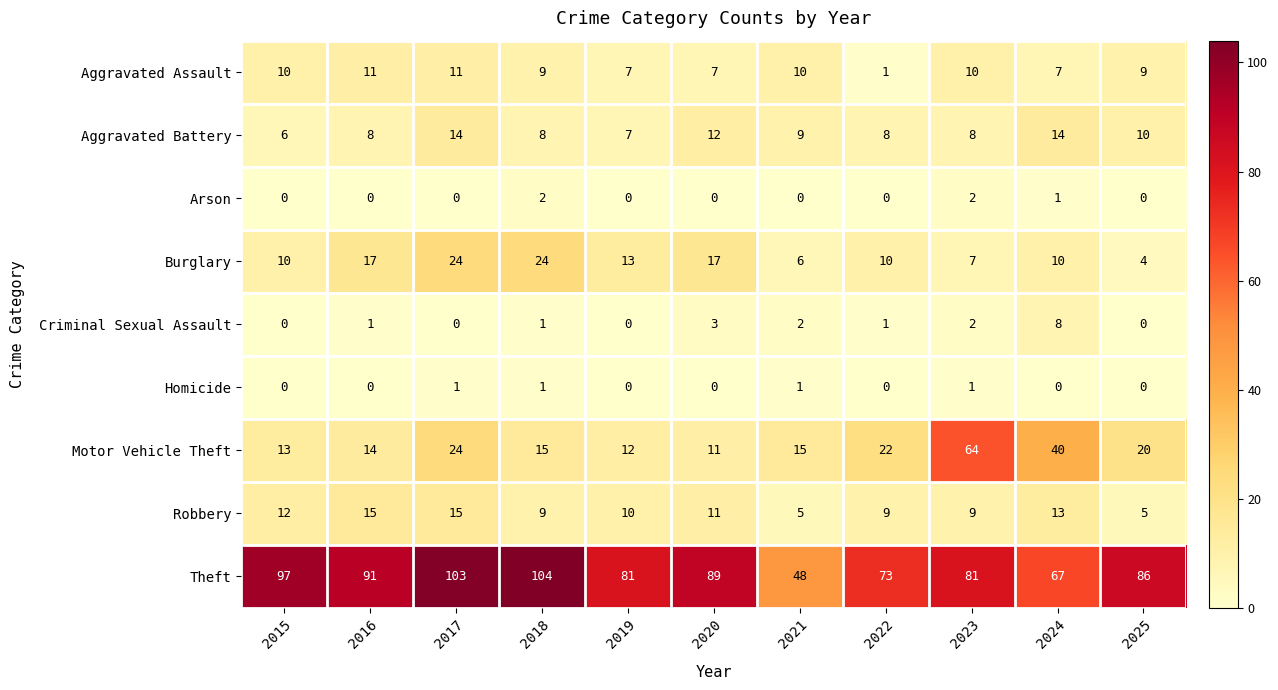

Which series has the largest range (max minus min)?

Theft